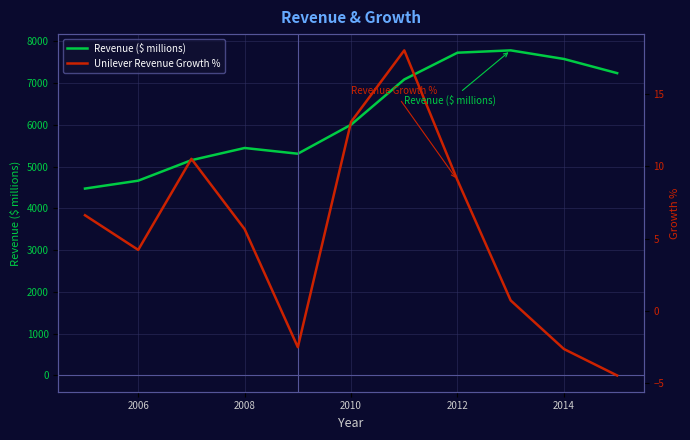

List the series in order of their overall mean, highest first.

Revenue ($ millions), Unilever Revenue Growth %